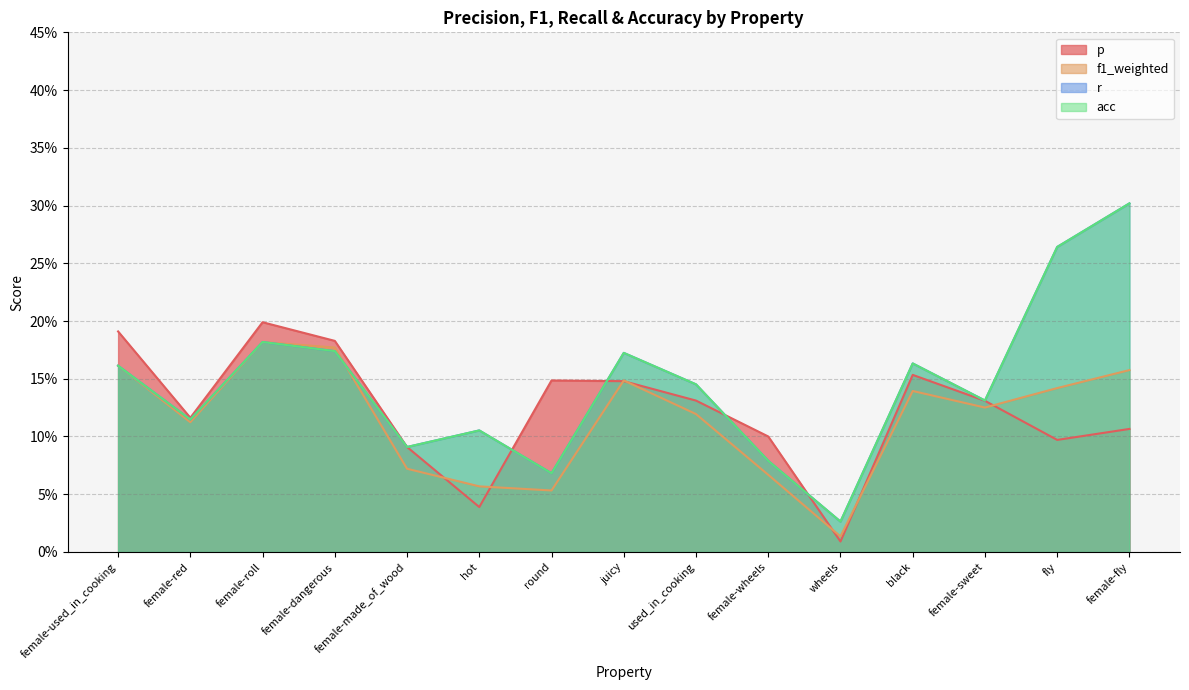

At how many categories does at least one series exceed 0?

15